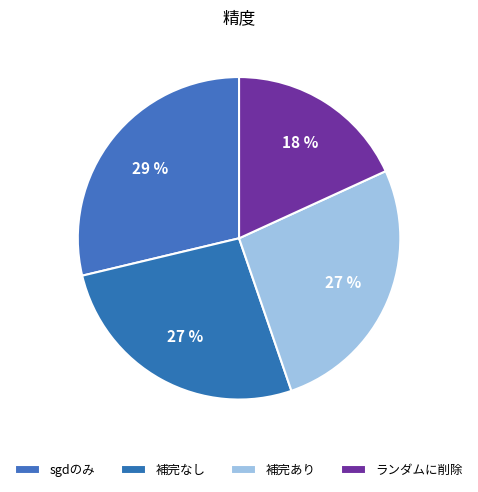

To the nearest percent, what is the average slice percentage?

25%